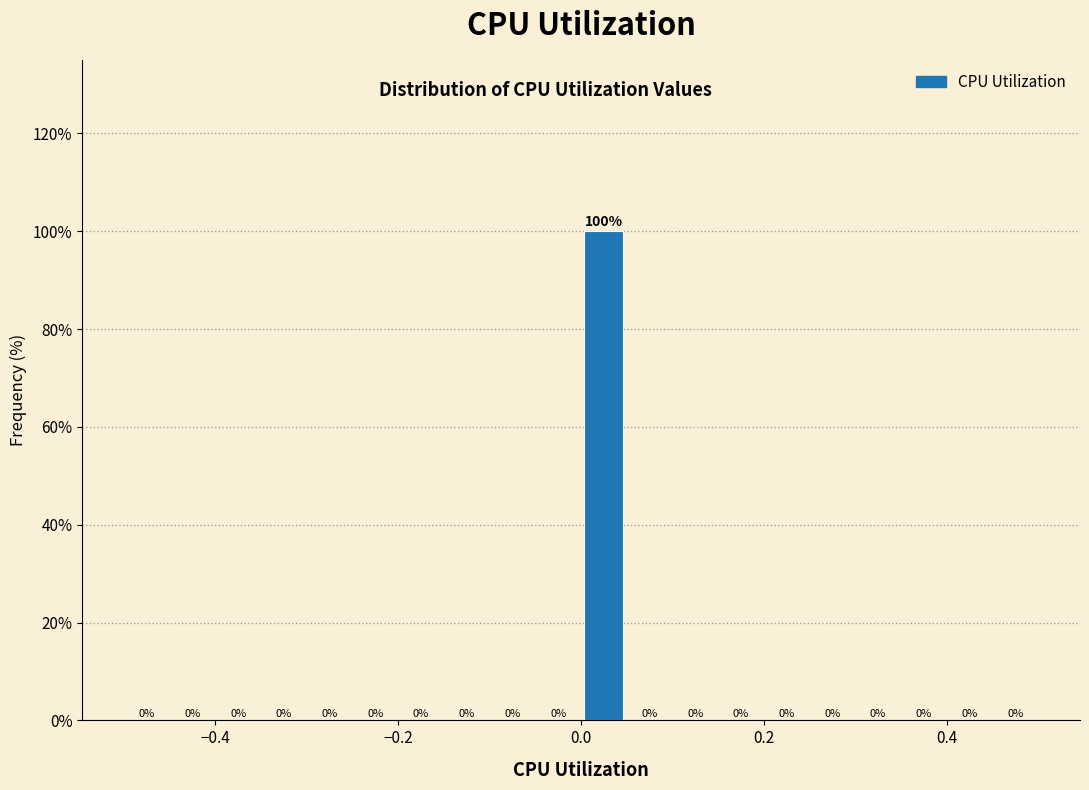

Read against the x-axis, roughly where is the centre of the tallest bar?

0.02